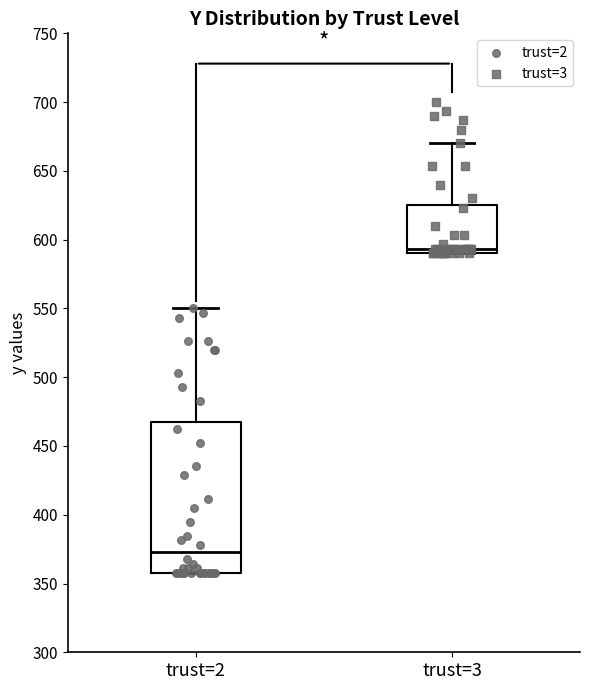

Where does the upper whisker of the box for trust=2 end on the y-axis? The values are not printed on the chart, so give them approximately, as read against the axis.

550